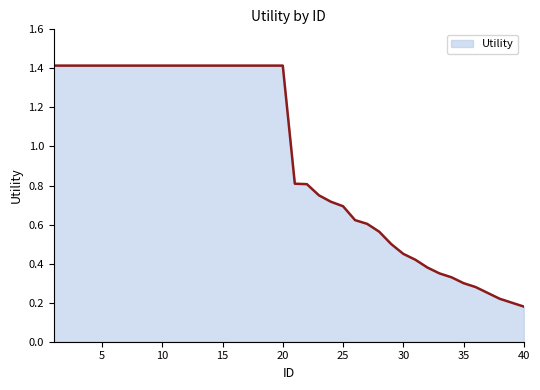

What is the maximum value shown in the chart?

1.4